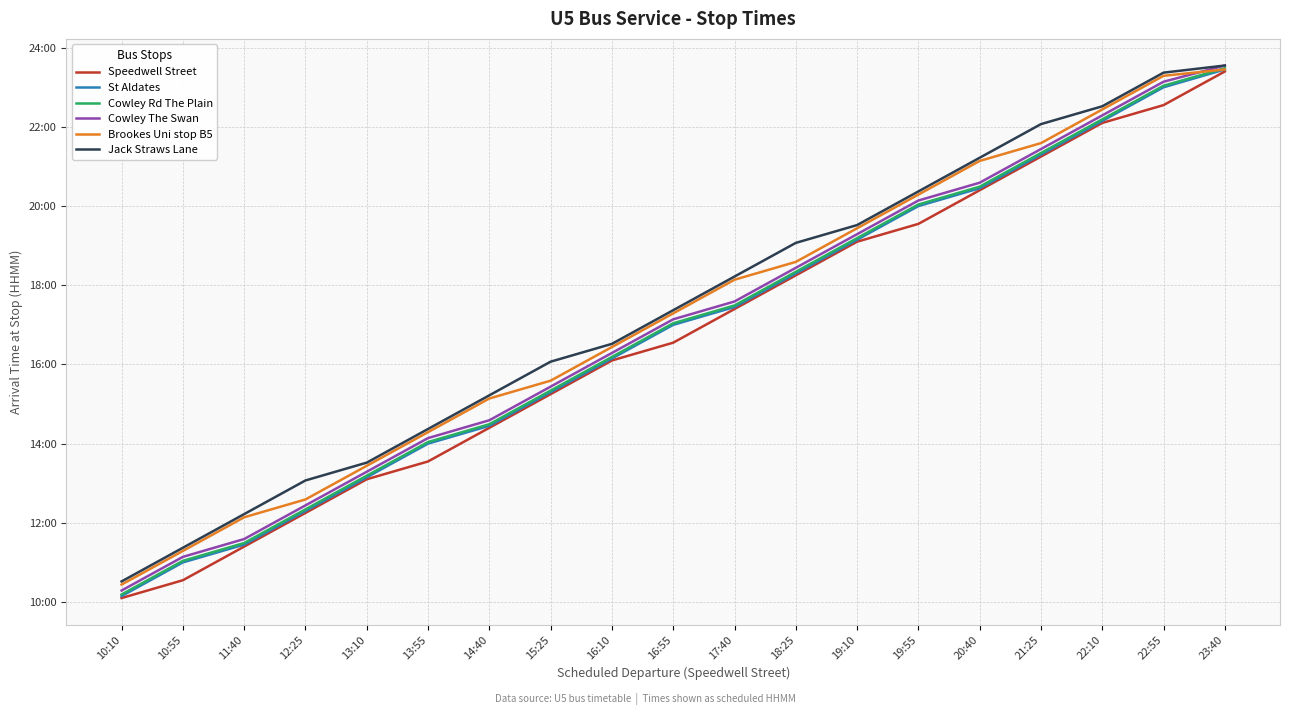

Between 10:55 and 14:40, which series saw the biggest shift?

Speedwell Street